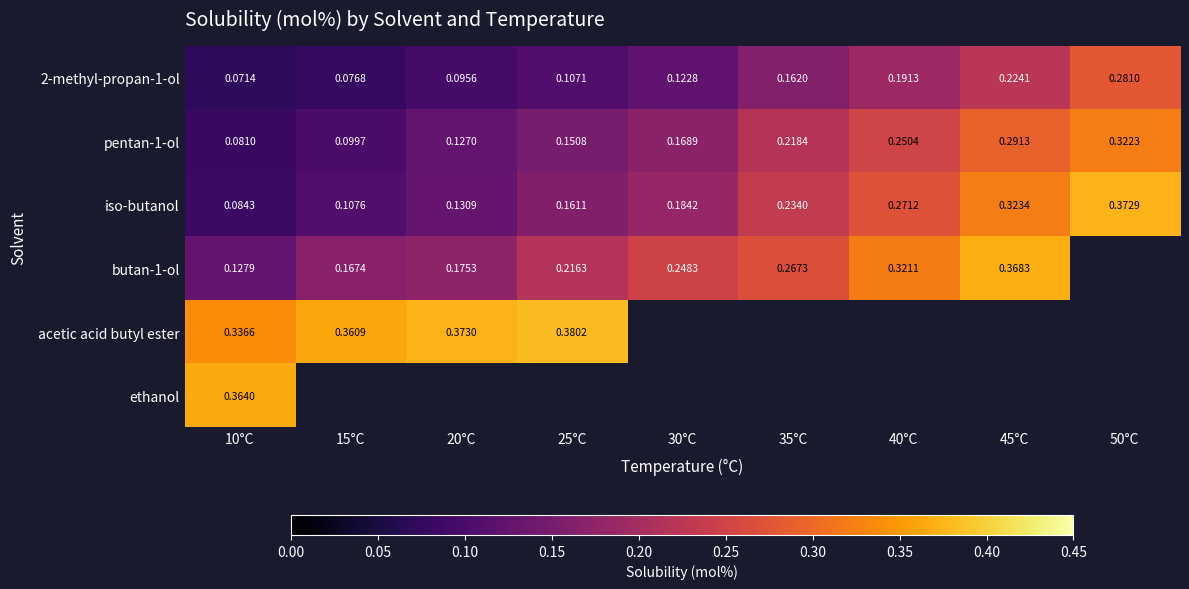

Is the value of acetic acid butyl ester at 25°C greater than the value of 2-methyl-propan-1-ol at 10°C?

Yes